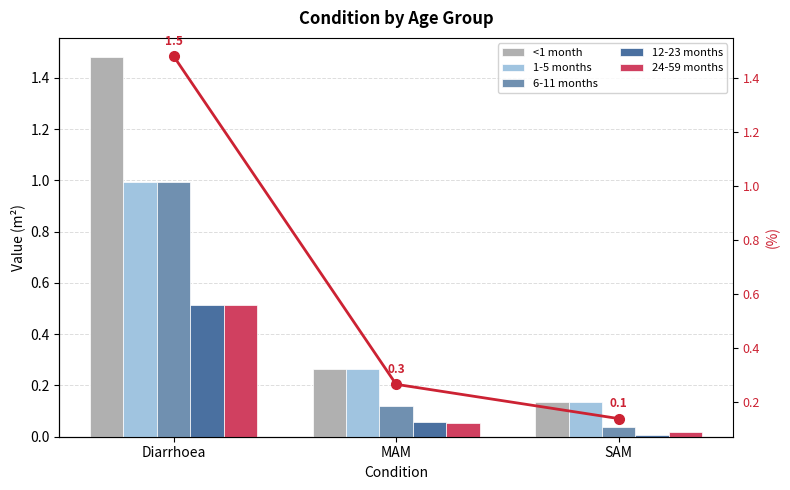

What is the difference between the highest and lowest values at SAM?

0.1